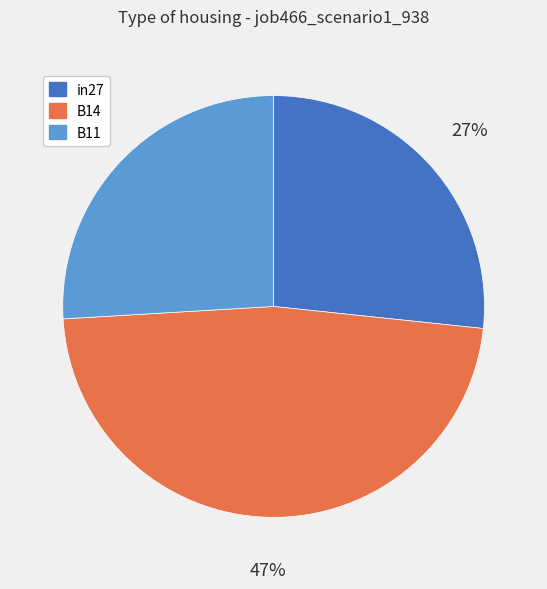

The in27 slice represents 21% of the pie. True or false?

False